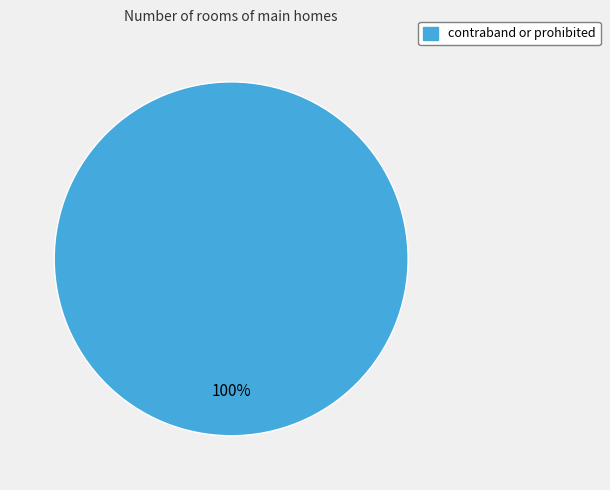

Is there a majority slice in this chart?

Yes